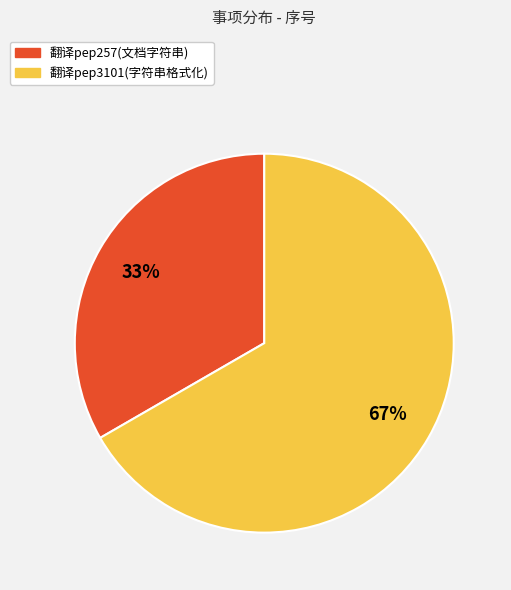

Approximately how many times larger is the value at 翻译pep257(文档字符串) compared to 翻译pep3101(字符串格式化)?

0.5